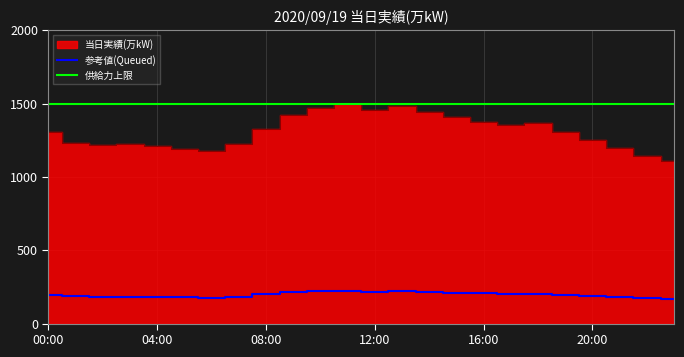

The chart shows a value of 199.0 at 08:00. True or false?

True